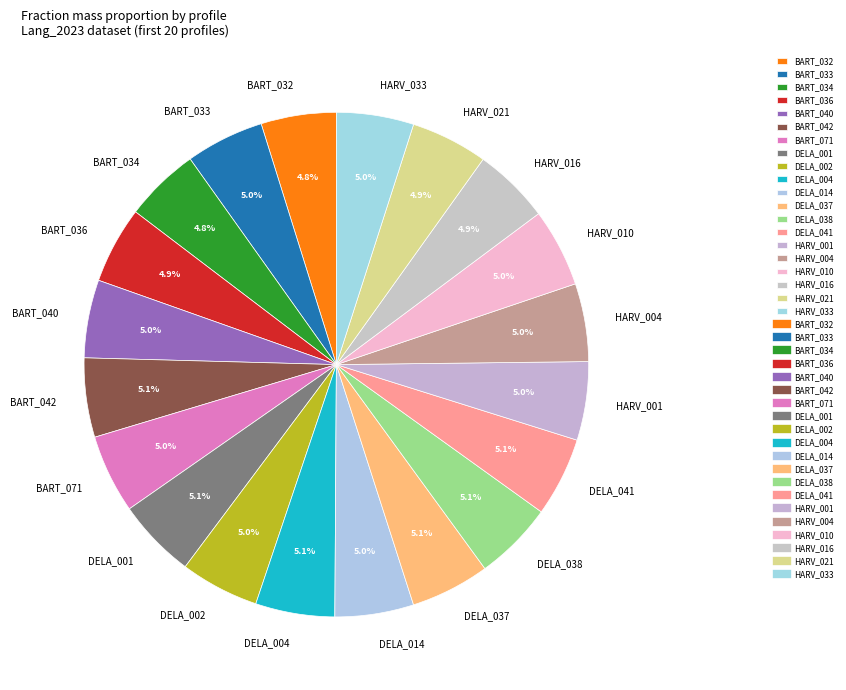

What percentage do BART_040 and HARV_004 together represent?

10.0%